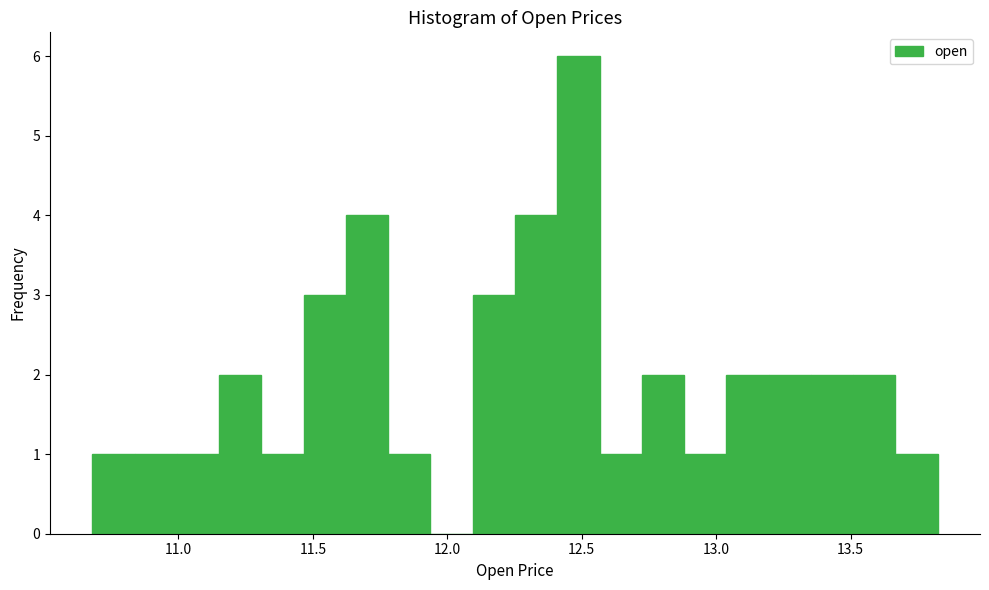

Read against the x-axis, roughly where is the centre of the tallest bar?

12.50